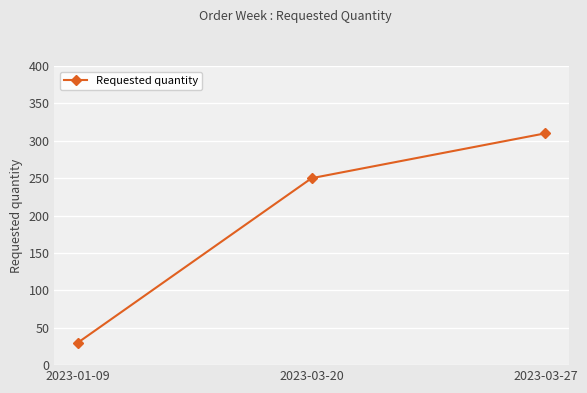

What is the minimum value shown in the chart?

30